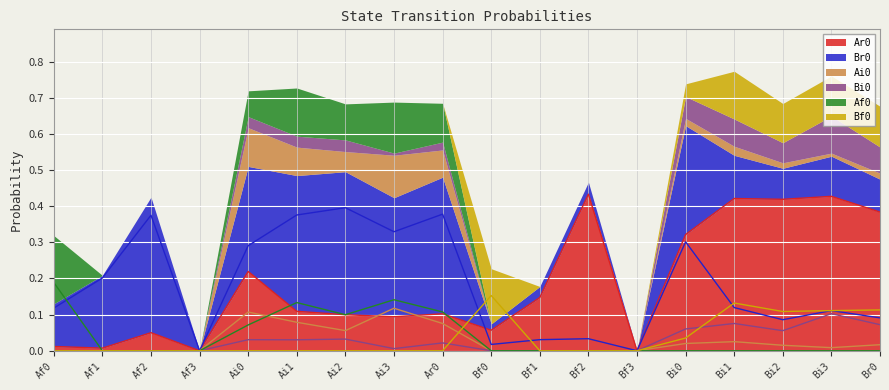

Between which two adjacent categories do Bf0 and Af0 first intersect?

Ar0 and Bf0